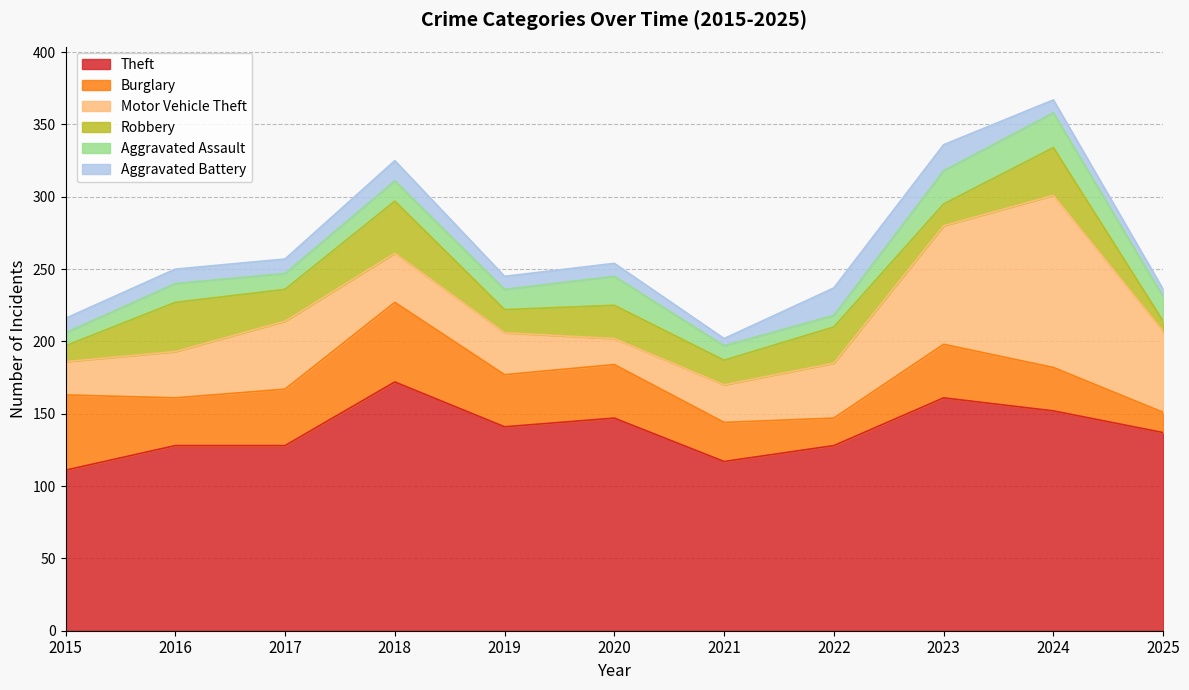

Reading left to right, what are all the values shown in this chart?

Theft: 2015=111	2016=128	2017=128	2018=172	2019=141	2020=147	2021=117	2022=128	2023=161	2024=152	2025=137
Burglary: 2015=52	2016=33	2017=39	2018=55	2019=36	2020=37	2021=27	2022=19	2023=37	2024=30	2025=14
Motor Vehicle Theft: 2015=23	2016=32	2017=47	2018=34	2019=29	2020=18	2021=26	2022=38	2023=82	2024=119	2025=56
Robbery: 2015=11	2016=34	2017=22	2018=36	2019=16	2020=23	2021=17	2022=25	2023=15	2024=33	2025=7
Aggravated Assault: 2015=9	2016=13	2017=11	2018=14	2019=14	2020=20	2021=10	2022=8	2023=23	2024=24	2025=17
Aggravated Battery: 2015=10	2016=10	2017=10	2018=14	2019=9	2020=9	2021=5	2022=19	2023=18	2024=9	2025=5